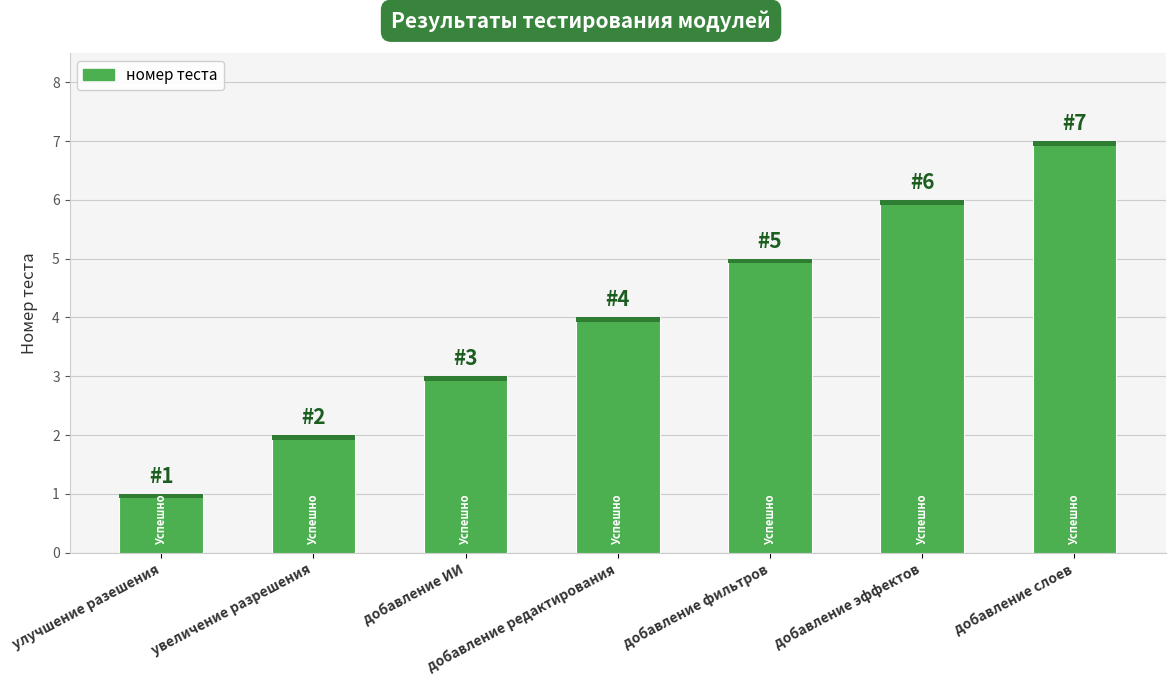

What is the change in value from добавление редактирования to добавление эффектов?

+2